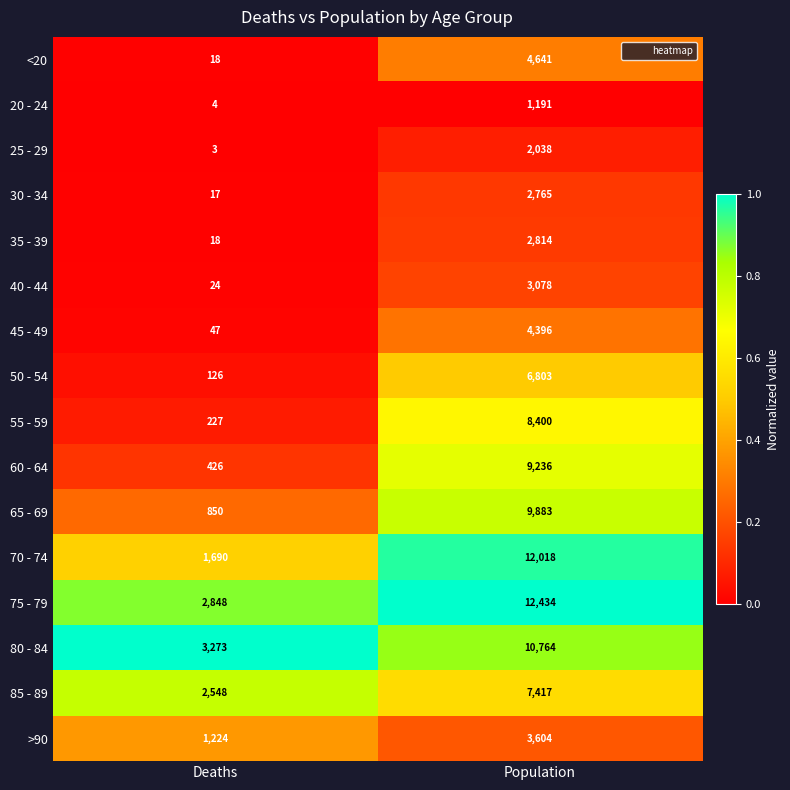

At which label is 35 - 39 closest to 1416?

Deaths